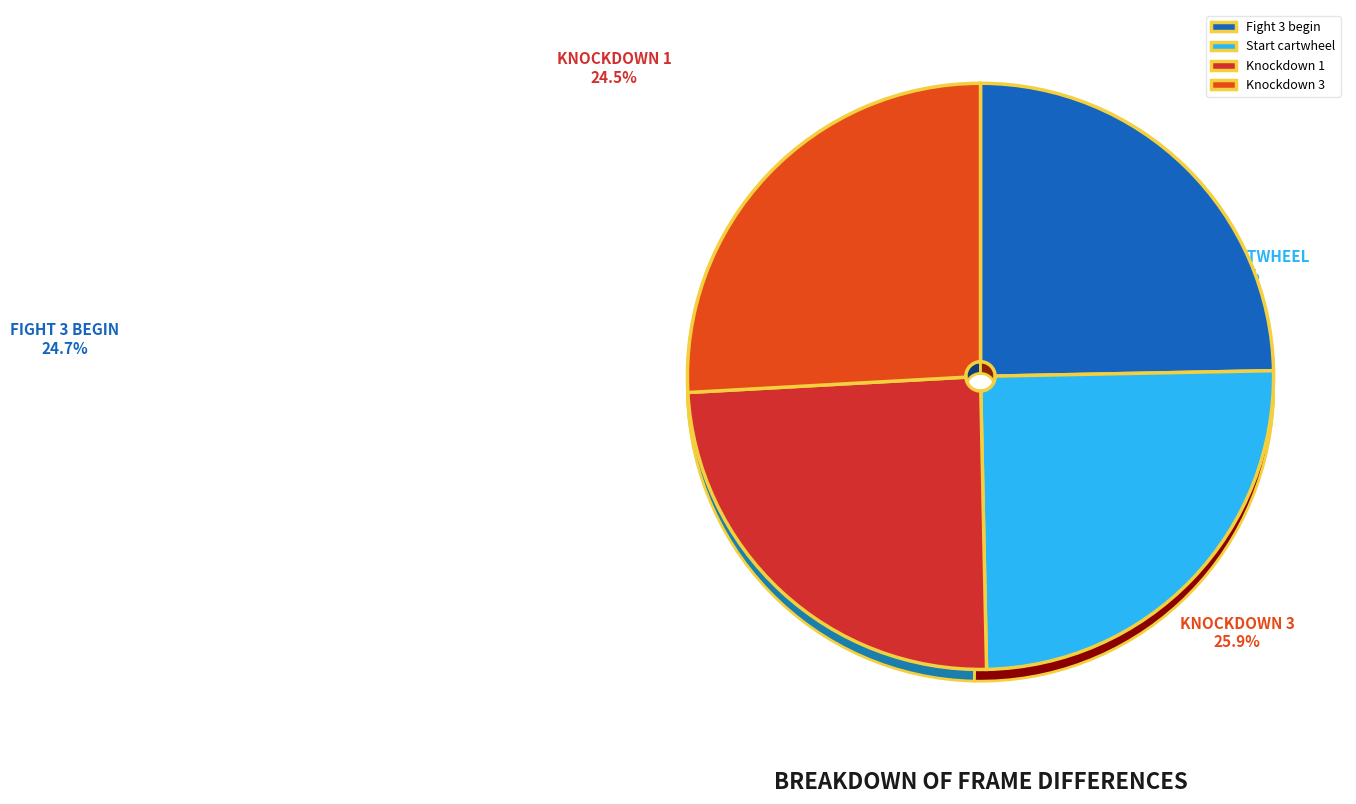

To the nearest percent, what is the combined percentage of Start cartwheel and Knockdown 3?

51%